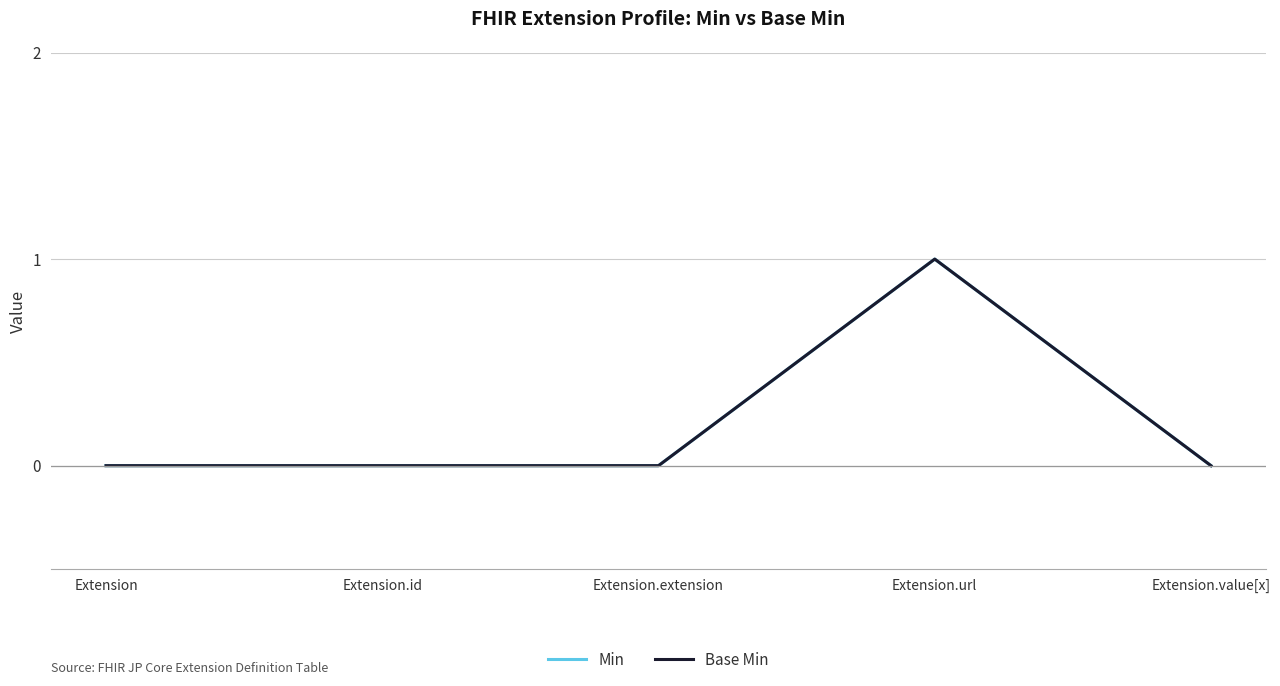

Is the value of Base Min at Extension greater than the value of Min at Extension.extension?

No